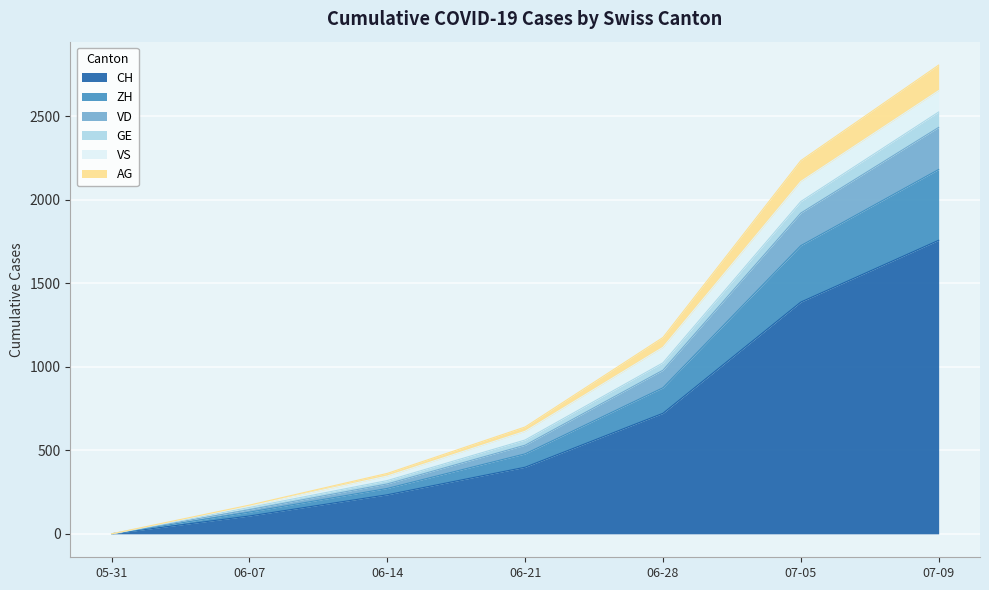

At which category is the sum across all series the highest?

07-09